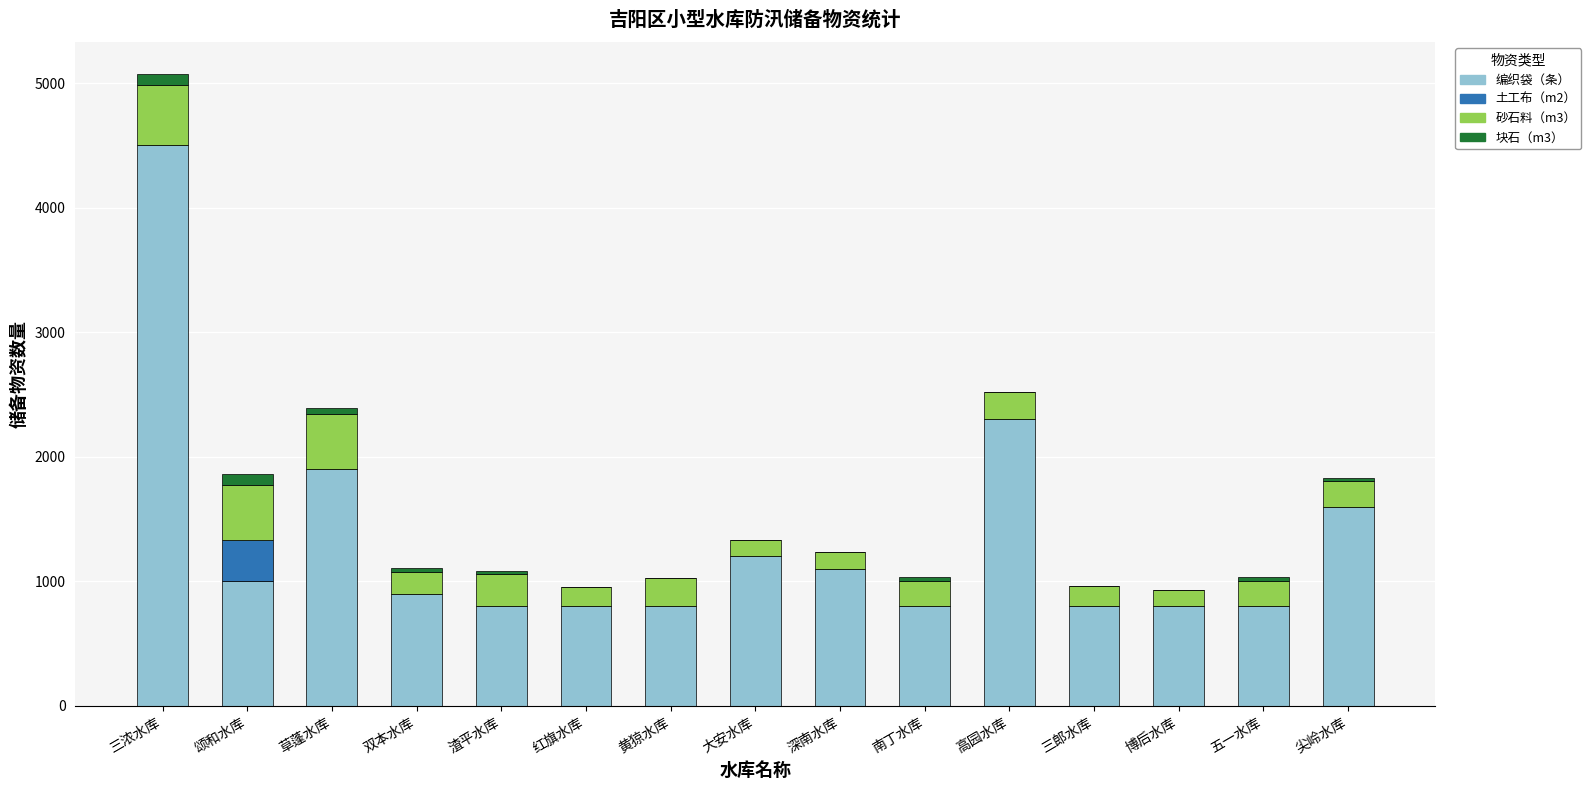

The value of 编织袋（条） at 博后水库 is 1216.9. True or false?

False